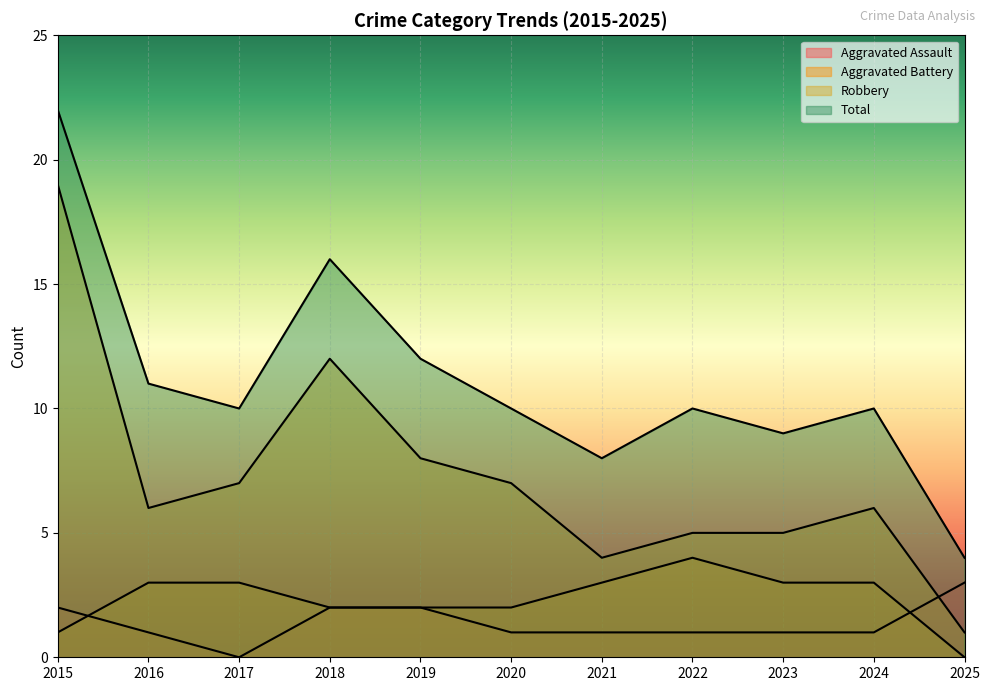

Reading right to left, transcribe all the data shown in this chart.

Aggravated Assault: 2025=3	2024=1	2023=1	2022=1	2021=1	2020=1	2019=2	2018=2	2017=0	2016=1	2015=2
Aggravated Battery: 2025=0	2024=3	2023=3	2022=4	2021=3	2020=2	2019=2	2018=2	2017=3	2016=3	2015=1
Robbery: 2025=1	2024=6	2023=5	2022=5	2021=4	2020=7	2019=8	2018=12	2017=7	2016=6	2015=19
Total: 2025=4	2024=10	2023=9	2022=10	2021=8	2020=10	2019=12	2018=16	2017=10	2016=11	2015=22